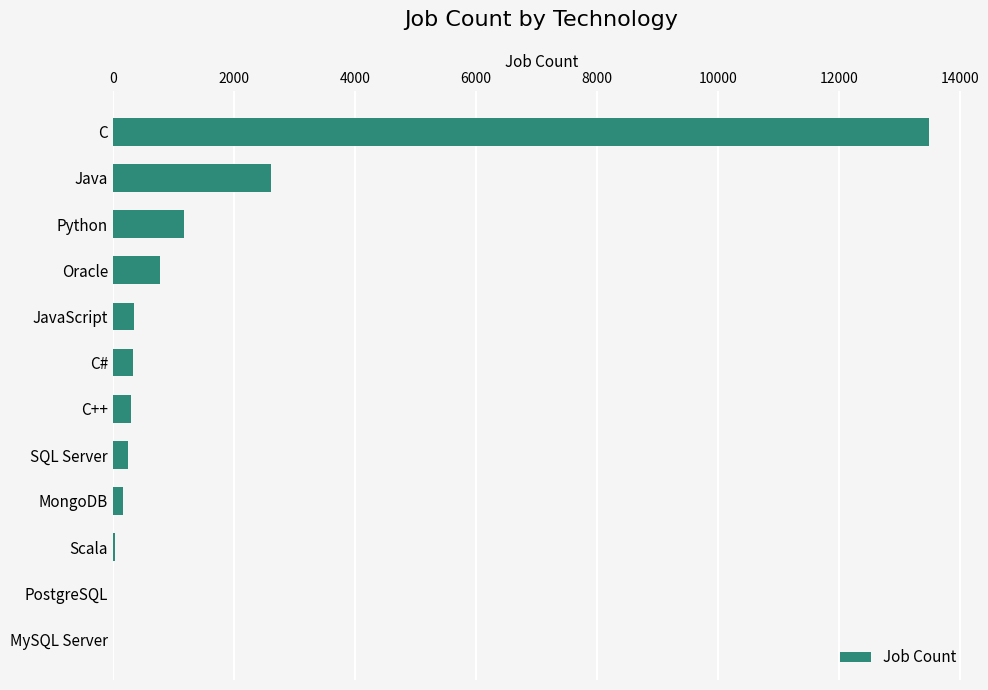

At which label is the value closest to 6749?

Java